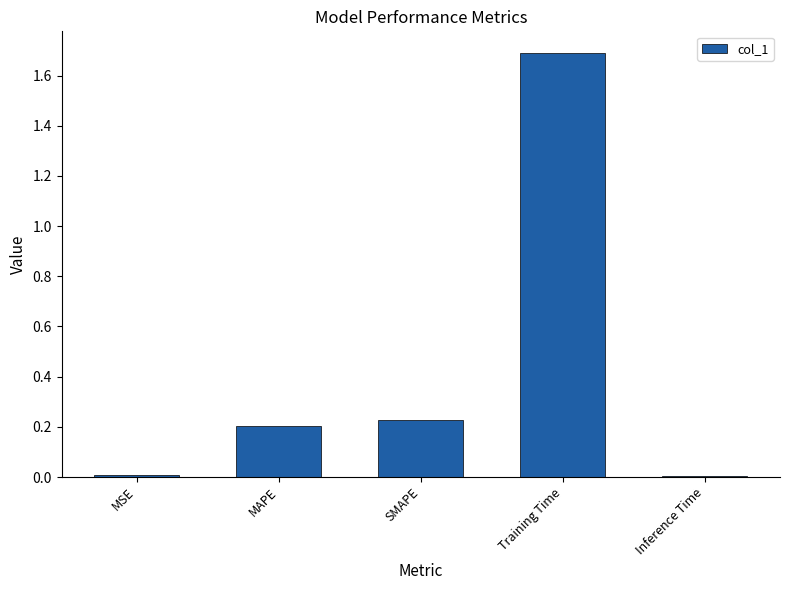

Are the bars horizontal?

No